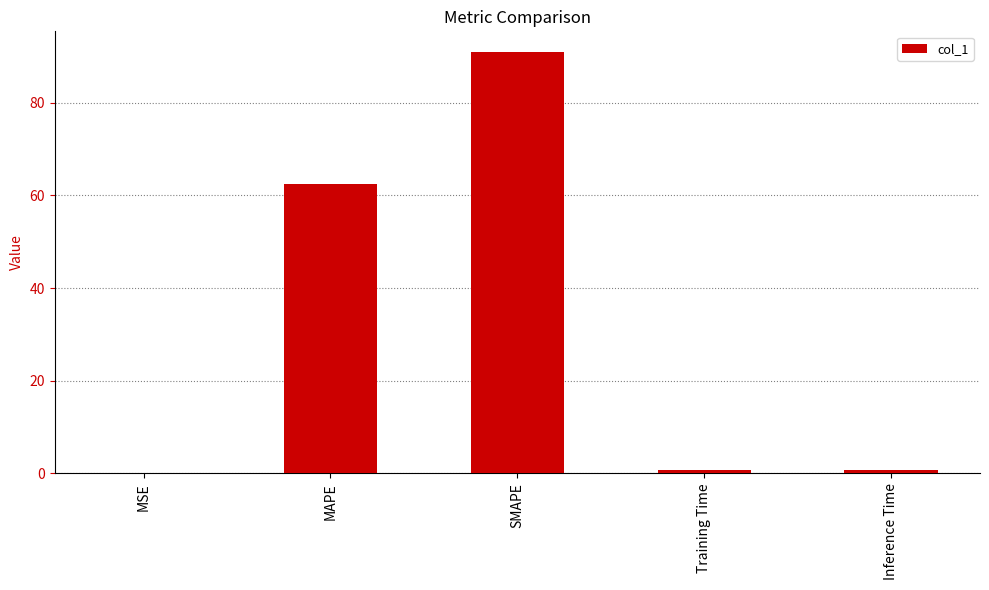

At which category does the chart reach its peak across all series?

SMAPE